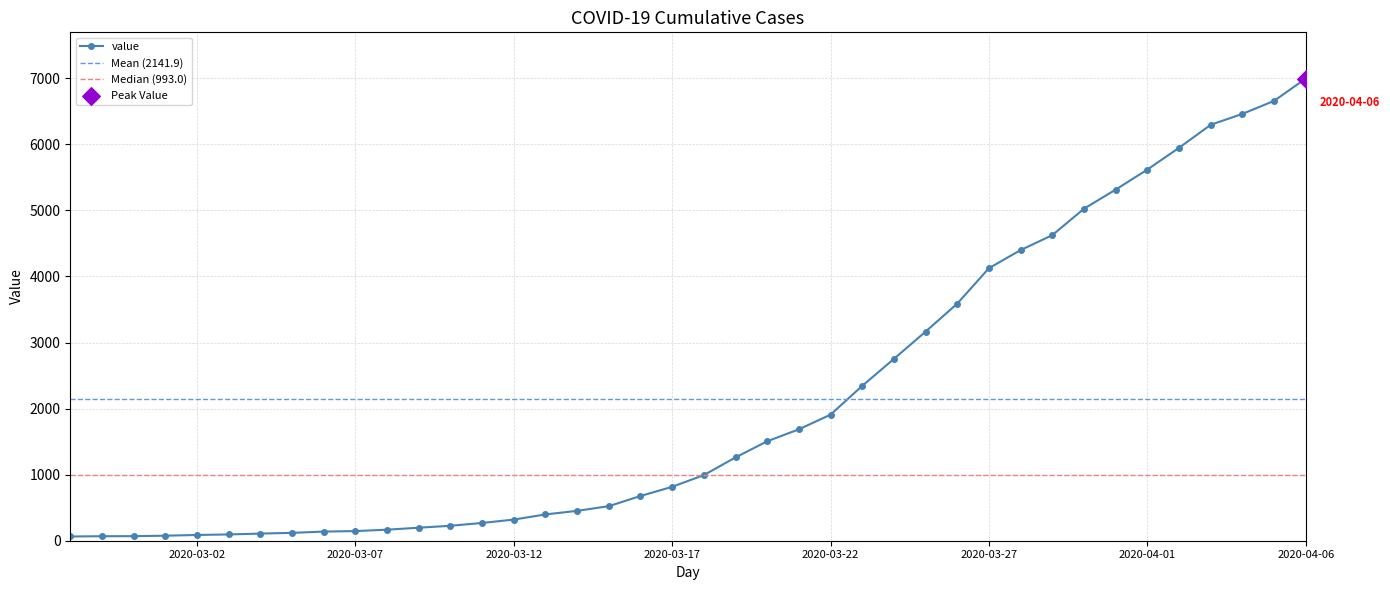

What is the ratio of the value at 2020-03-25 to the value at 2020-03-16?

4.7